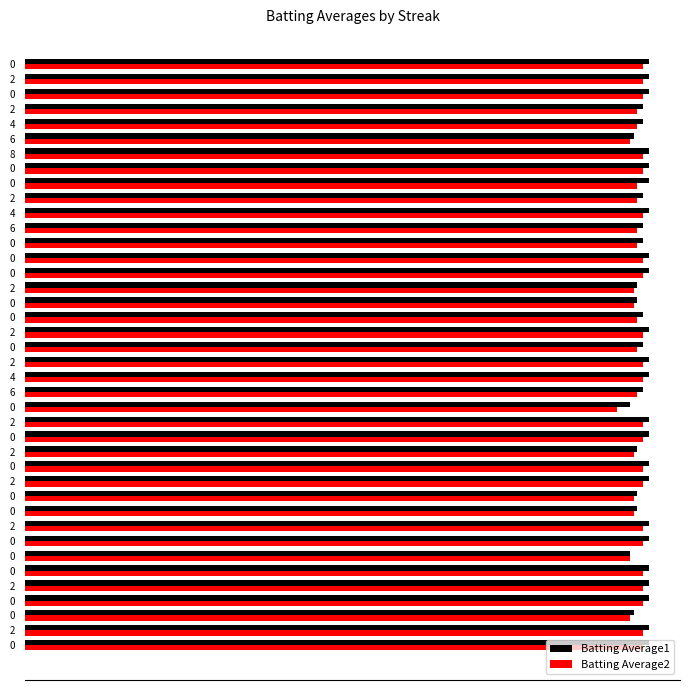

What are all the series names shown in the legend?

Batting Average1, Batting Average2